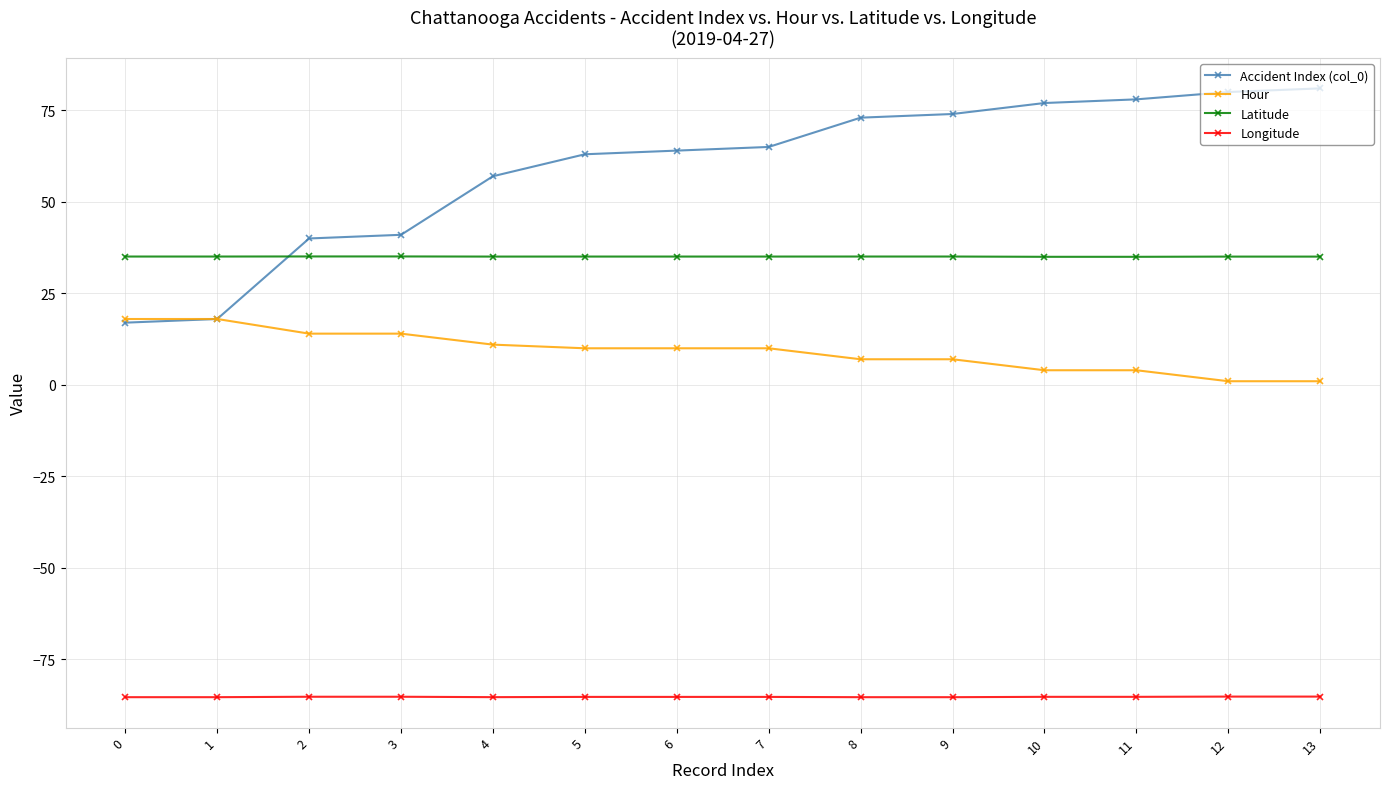

The Hour series shows 4.0 at 10. True or false?

True